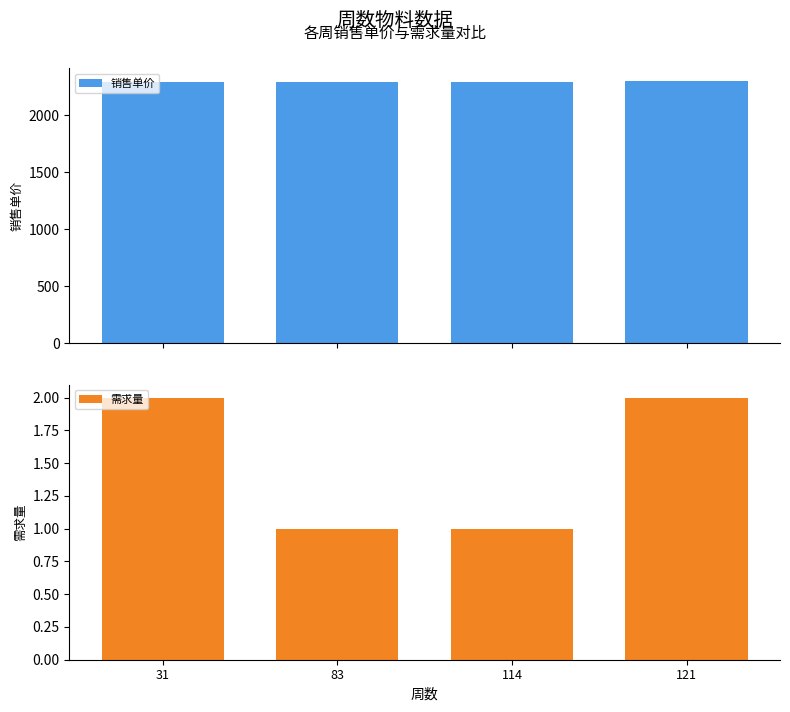

Does the chart contain stacked bars?

No